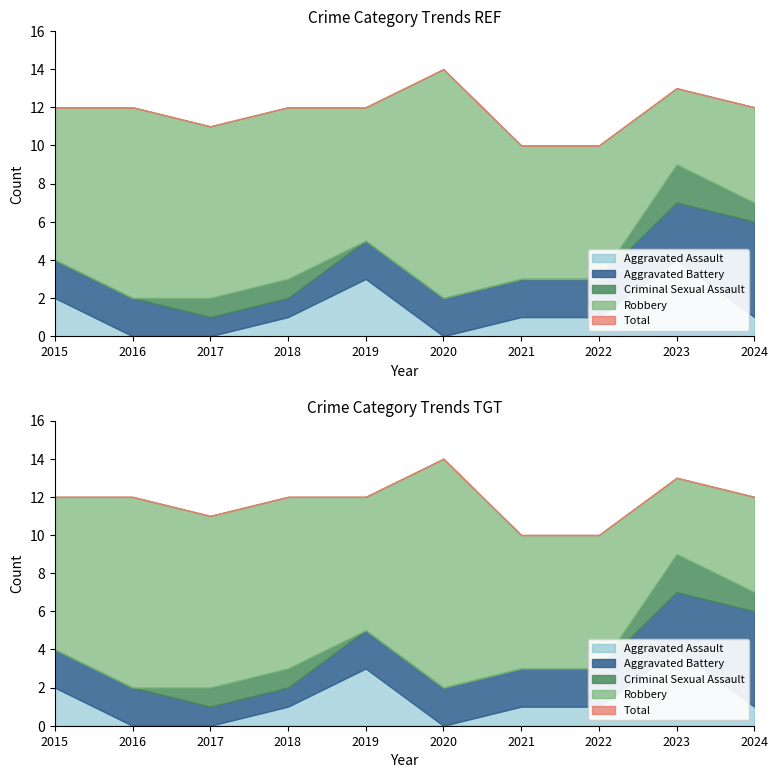

What is the difference between the Total values at 2021 and 2017?

1